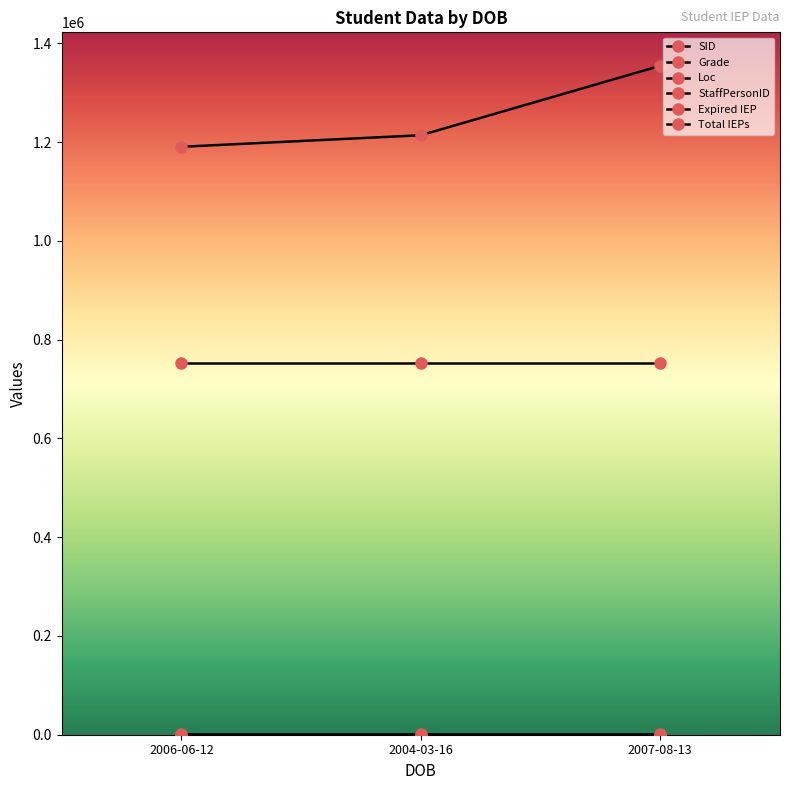

The value of StaffPersonID at 2006-06-12 is 753076. True or false?

True